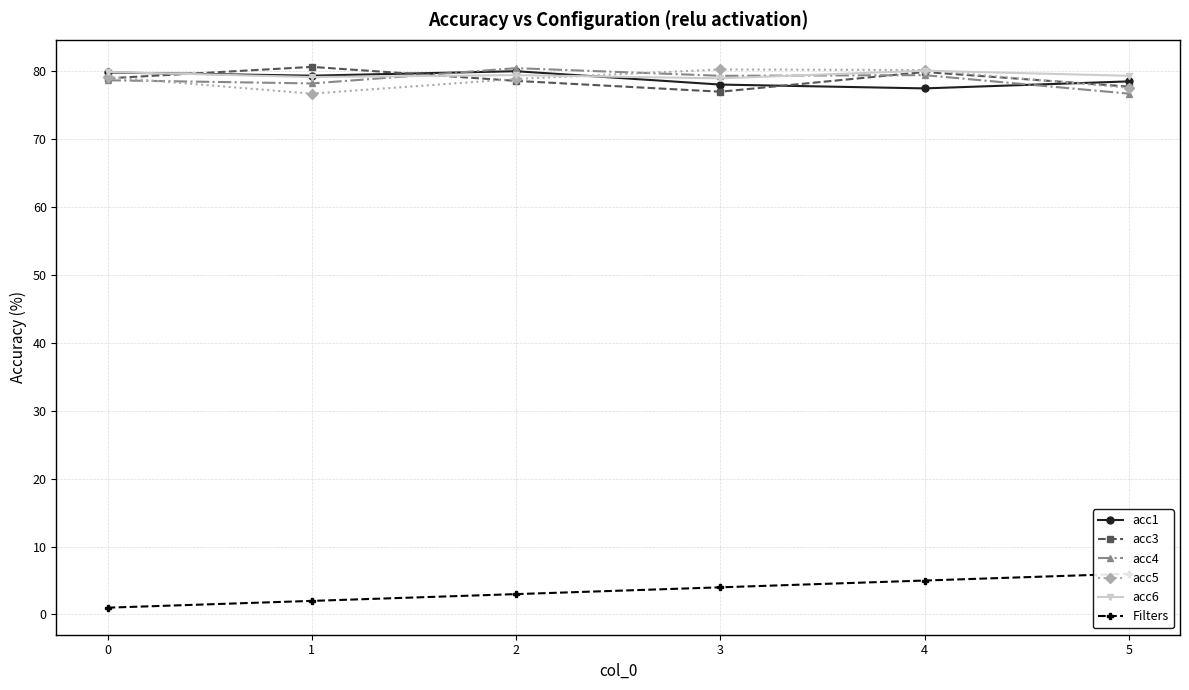

At which label does acc4 first exceed 79?

2